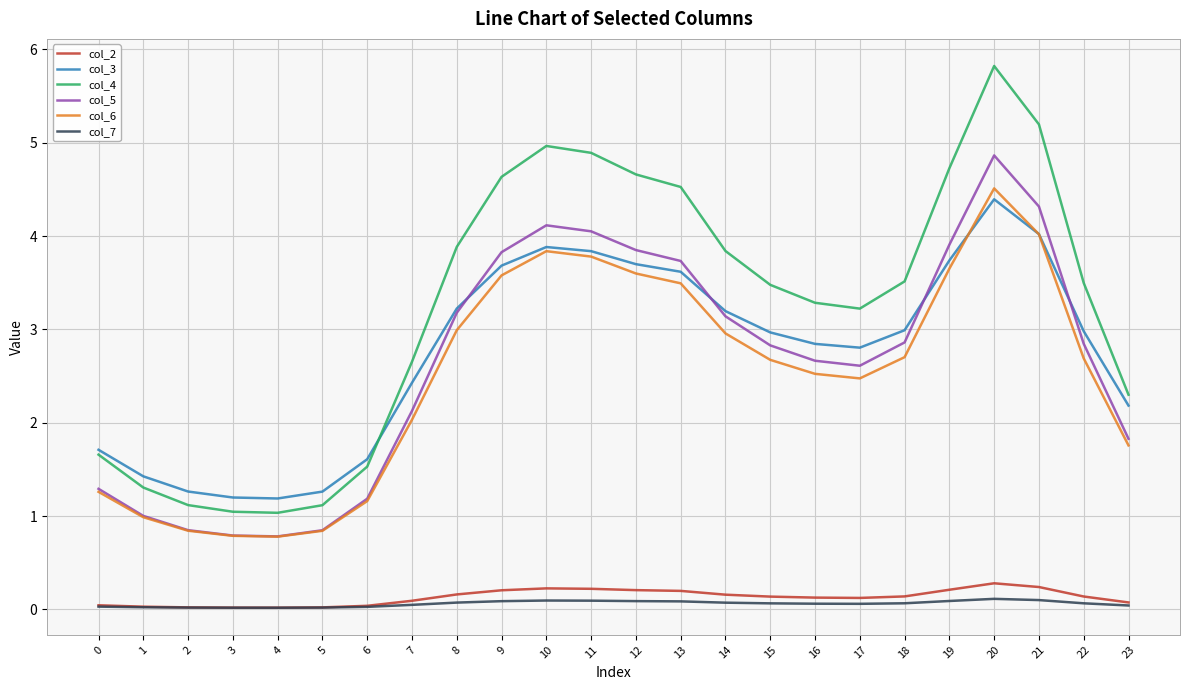

True or false: col_2 and col_3 cross at least once.

False